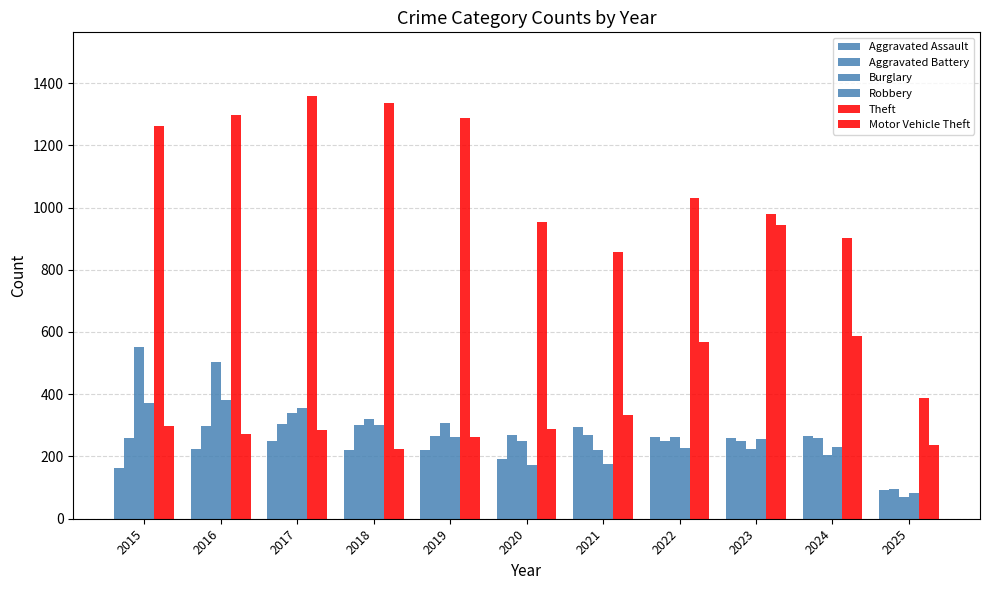

Read the Theft value at 2025.

387